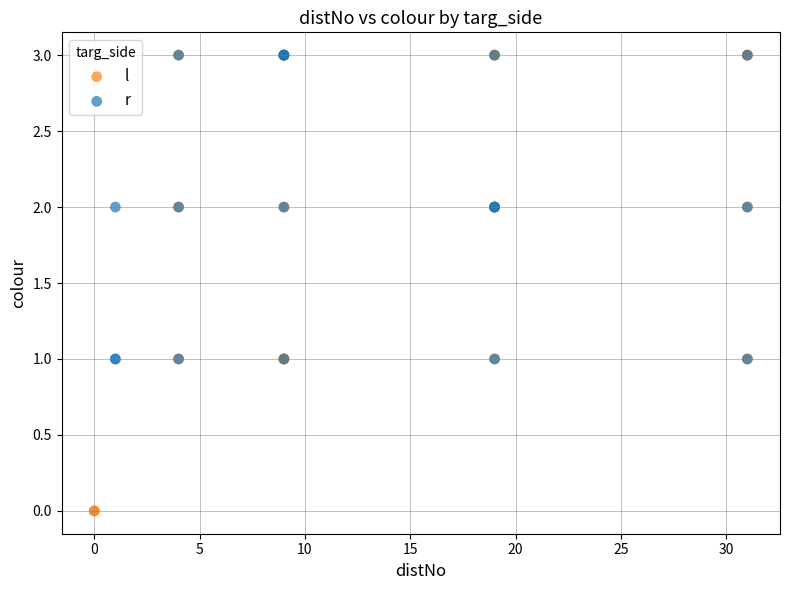

Which series contains the lowest Y value?

l